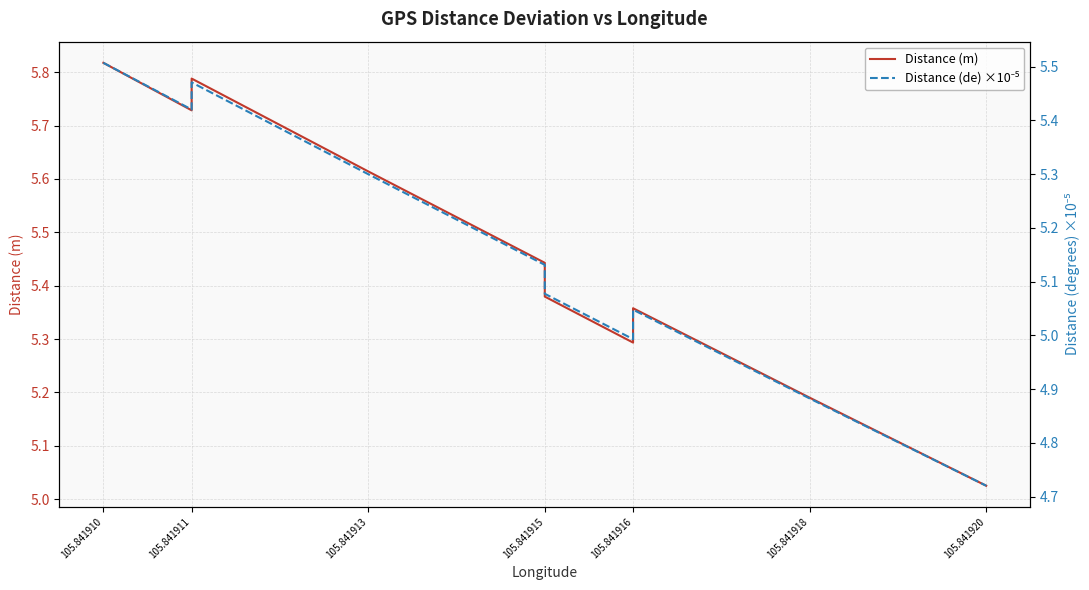

True or false: Distance (de) ×10⁻⁵ and Distance (m) cross at least once.

False